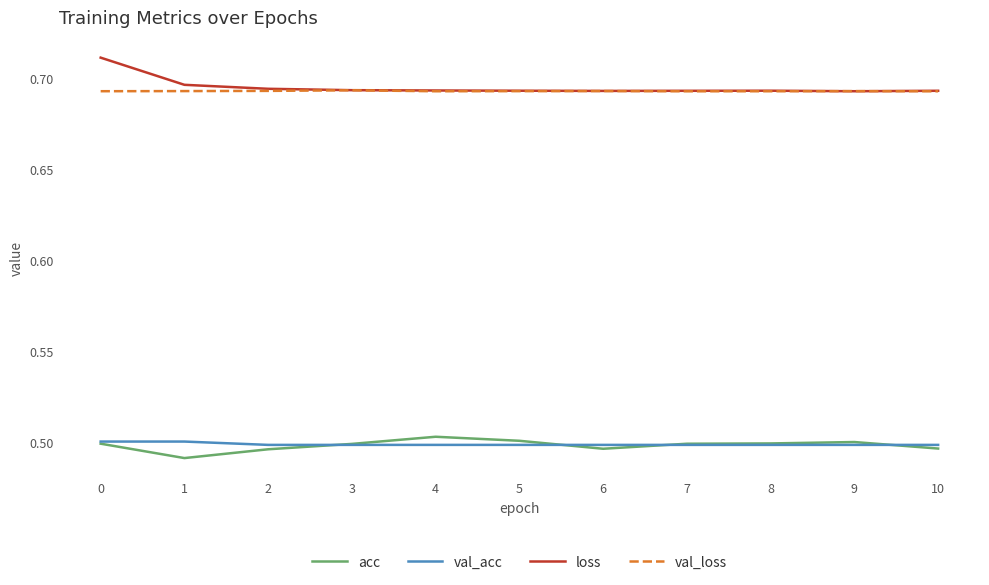

Does the chart display data point markers on the line(s)?

No